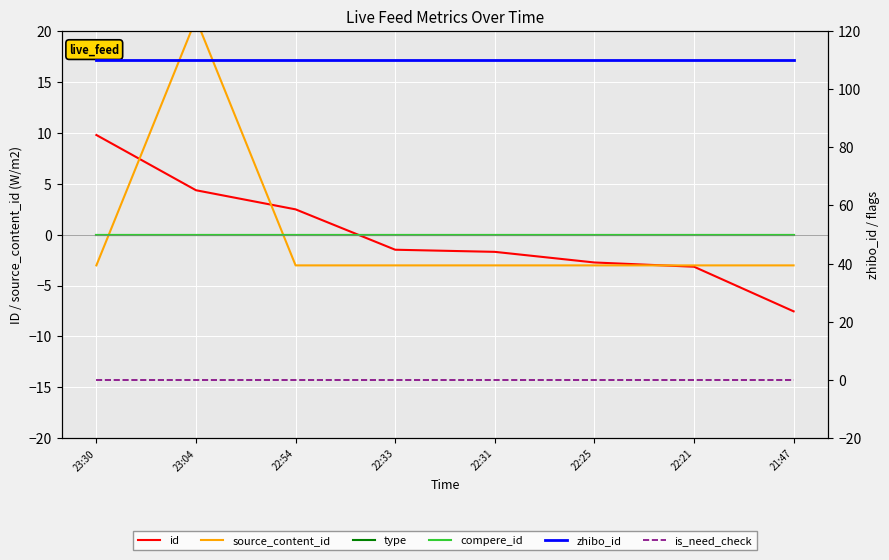

Does the chart display data point markers on the line(s)?

No